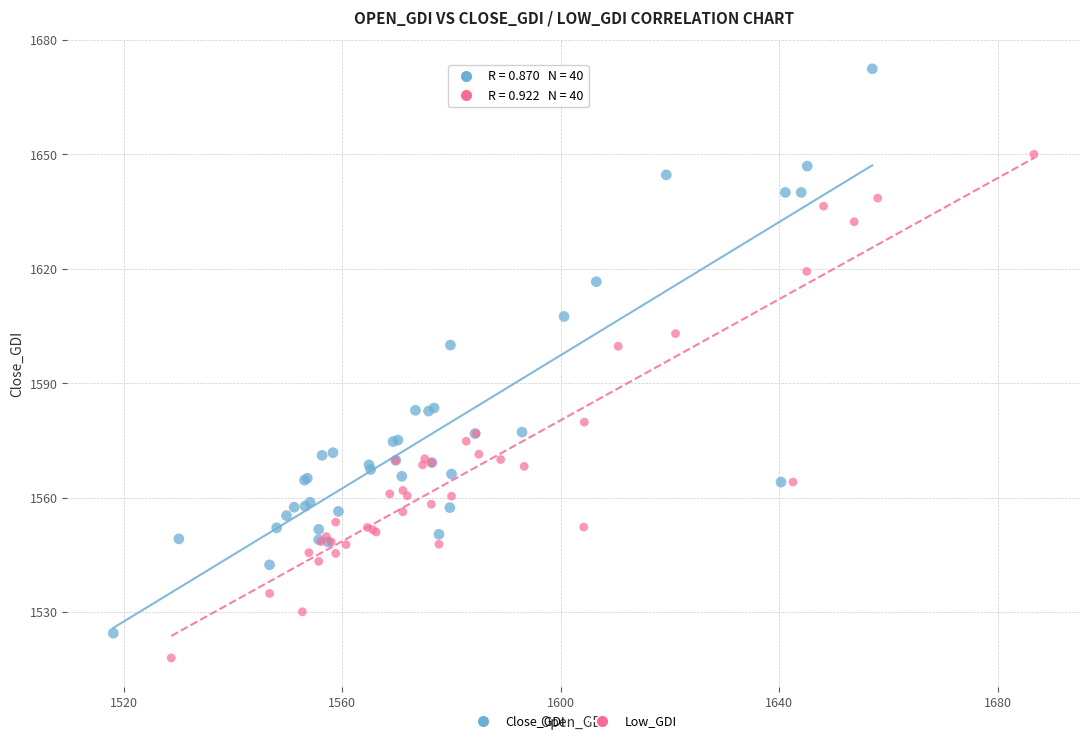

Which series contains the highest Y value?

Close_GDI